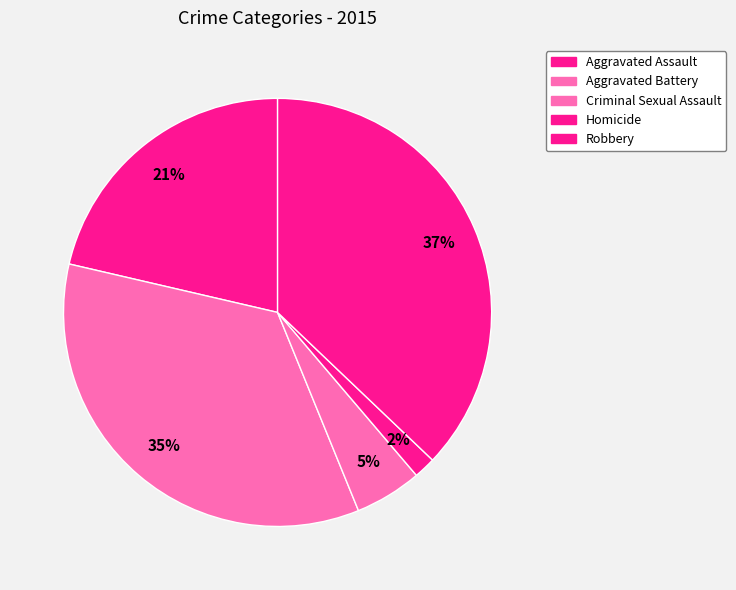

Is it true that Aggravated Battery is 35% of the pie?

True